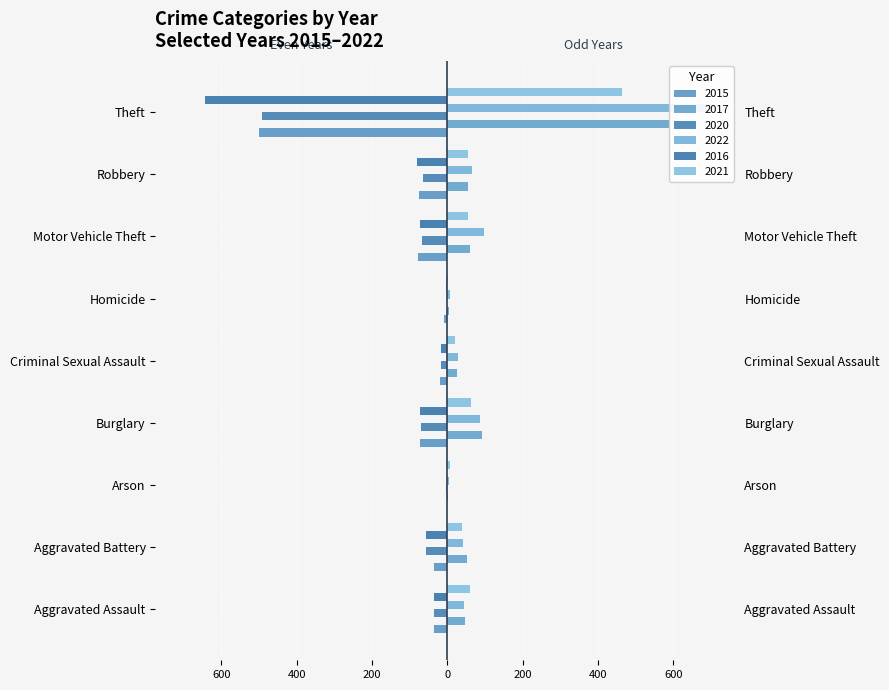

Which category has the highest value in the 2015 series?

Arson